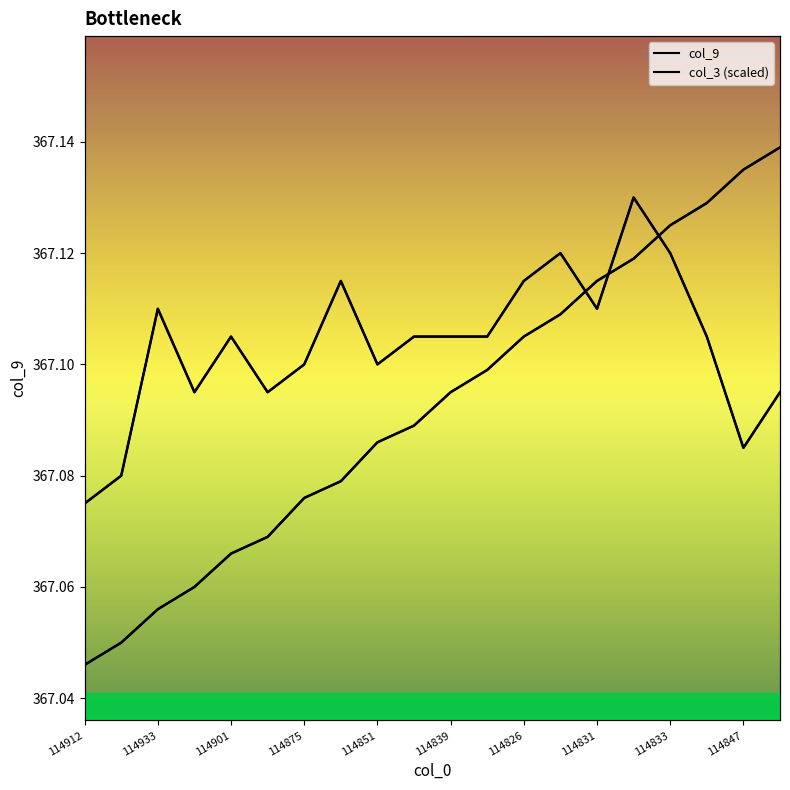

Which label corresponds to the largest value in the chart?

19